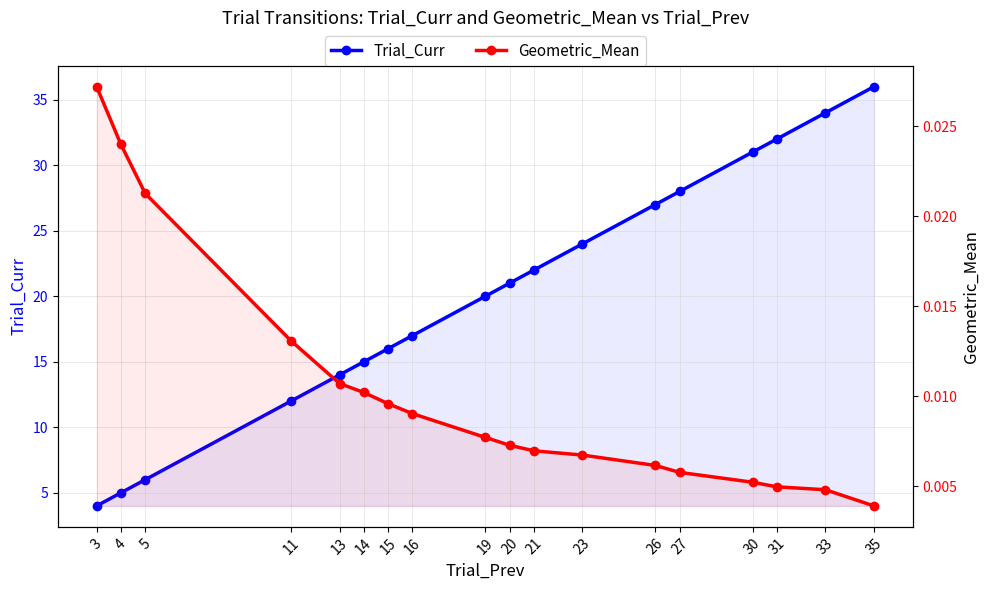

True or false: Geometric_Mean and Trial_Curr cross at least once.

False